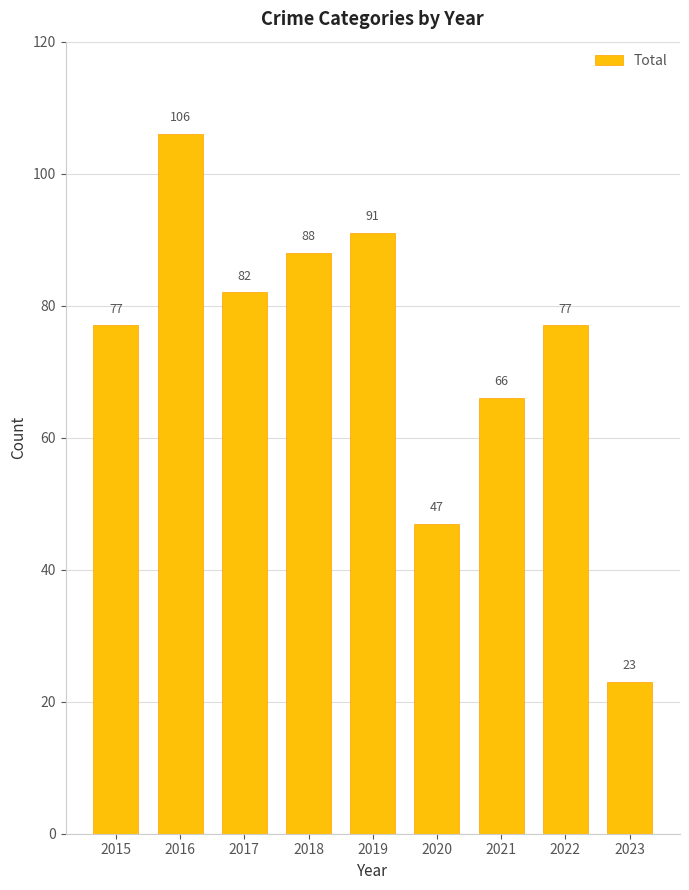

How many values are below 77?

3